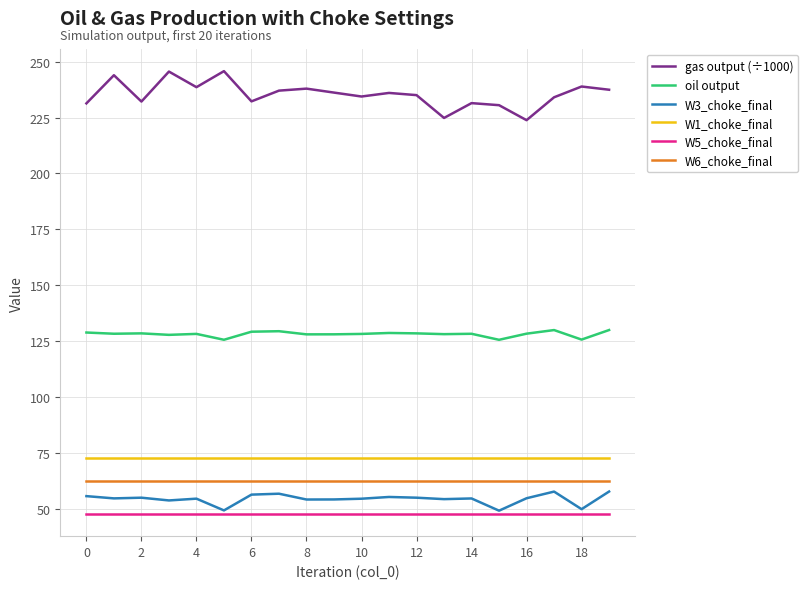

True or false: W6_choke_final and gas output (÷1000) cross at least once.

False